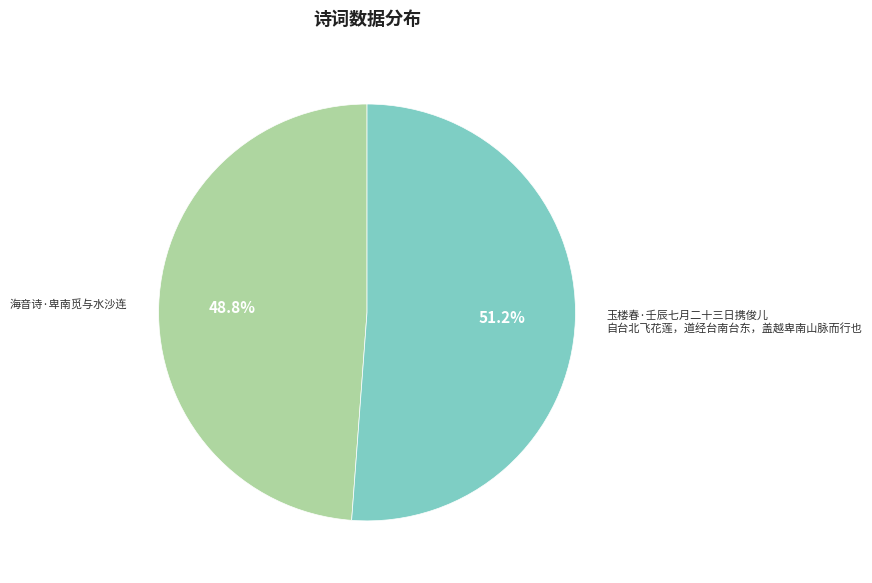

How many slices are in this pie chart?

2